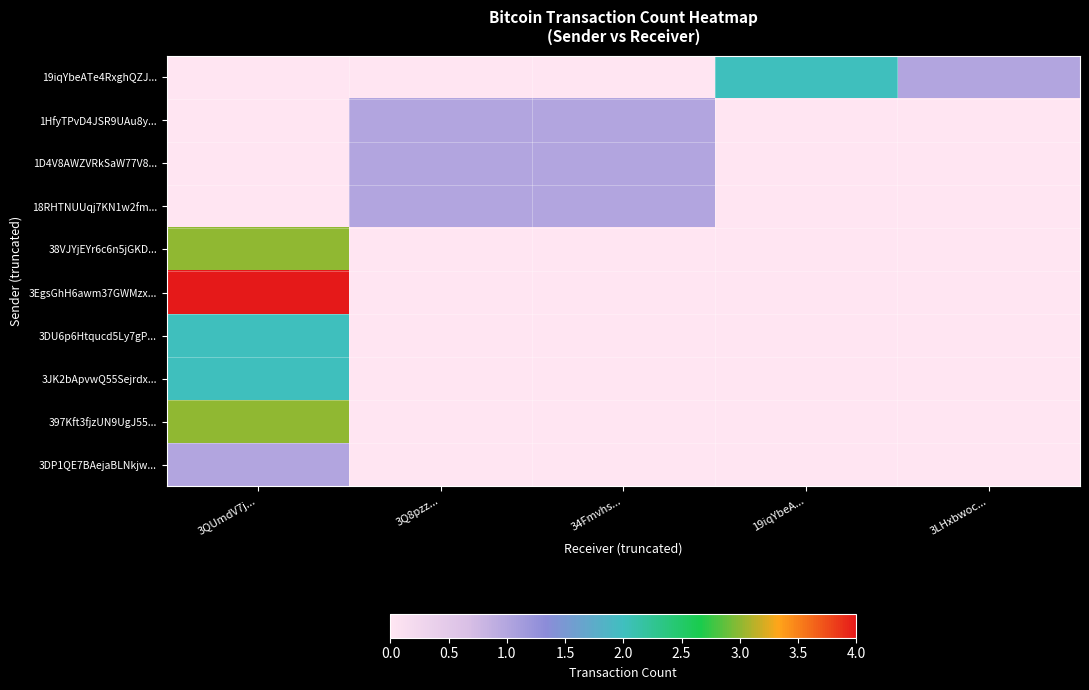

Which series has the largest range (max minus min)?

3EgsGhH6awm37GWMzx...